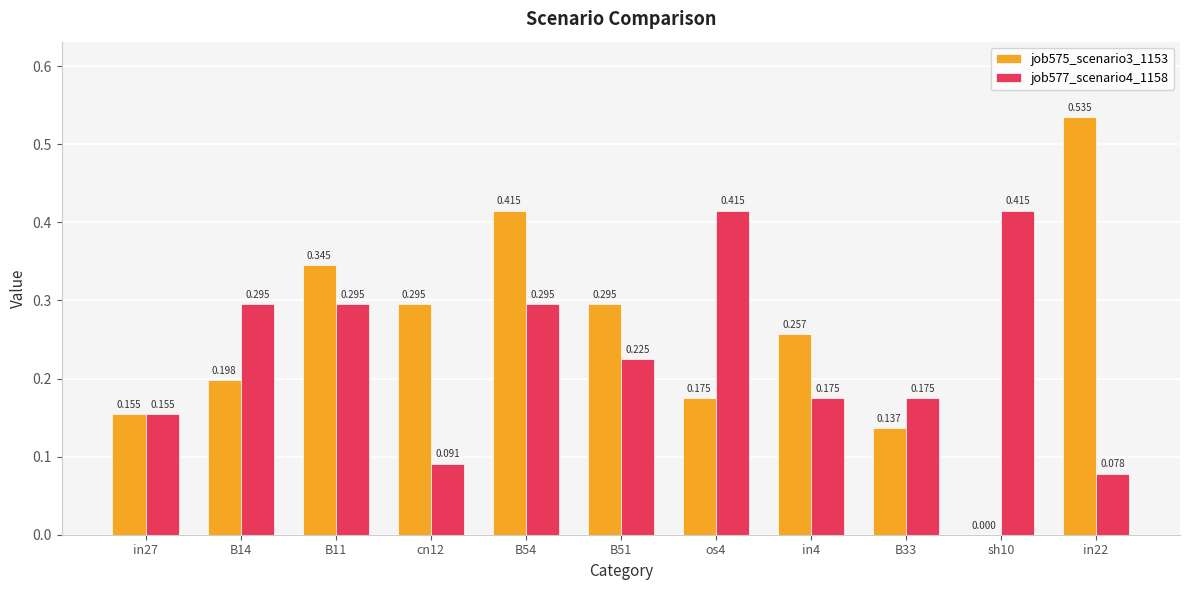

Is the value of job577_scenario4_1158 at in4 greater than the value of job575_scenario3_1153 at B14?

No